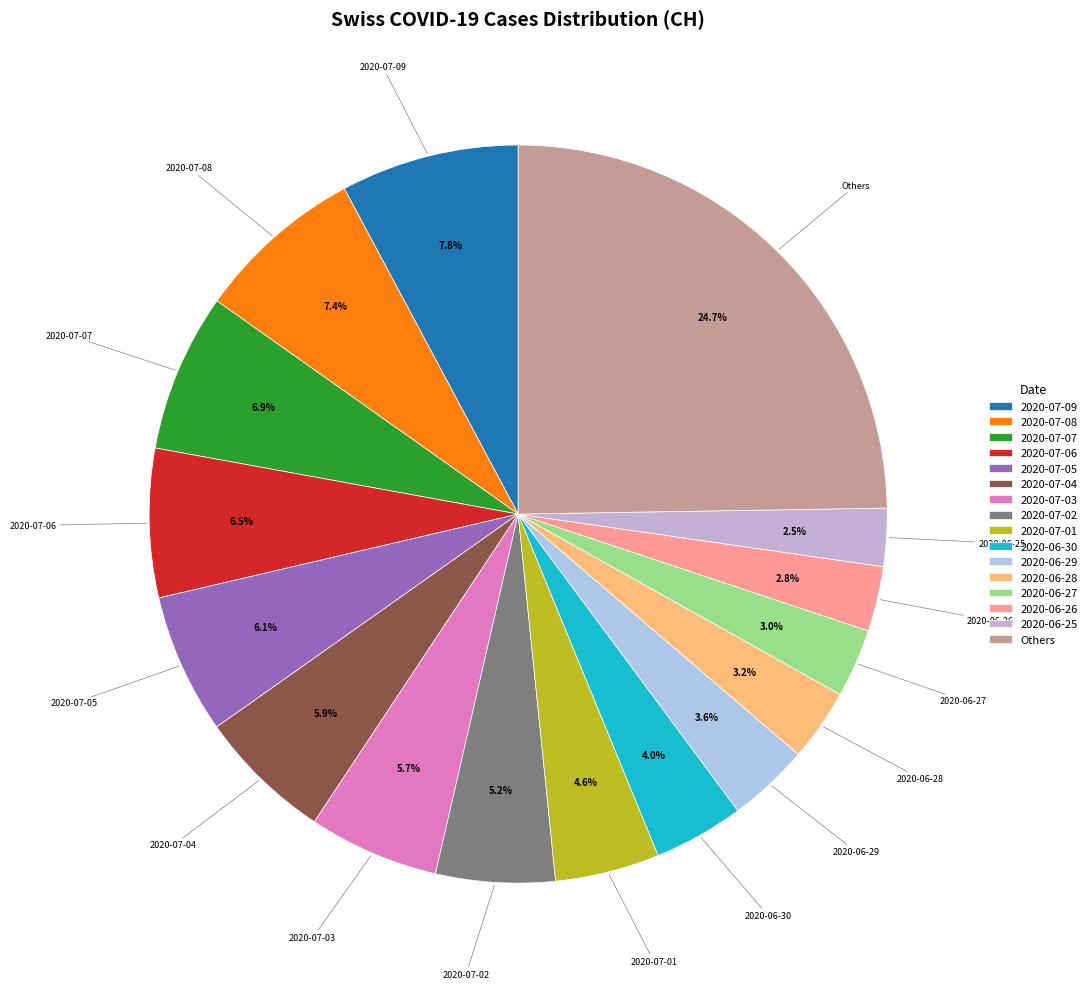

How many segments does this pie chart have?

16